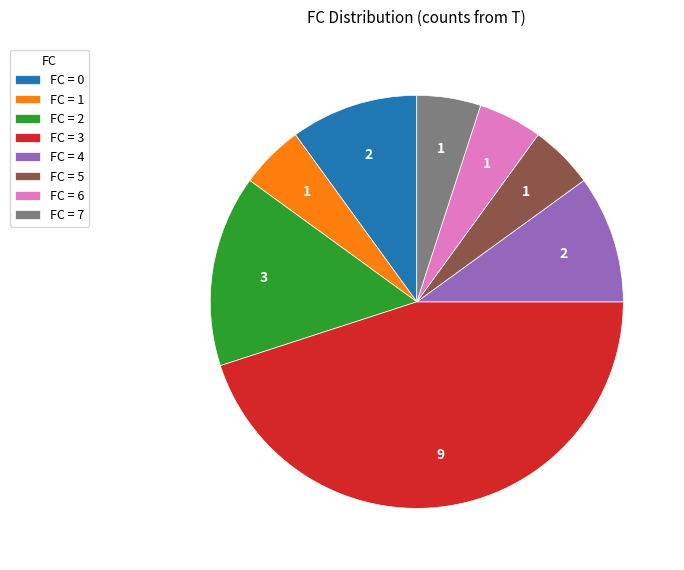

Is there a majority slice in this chart?

No